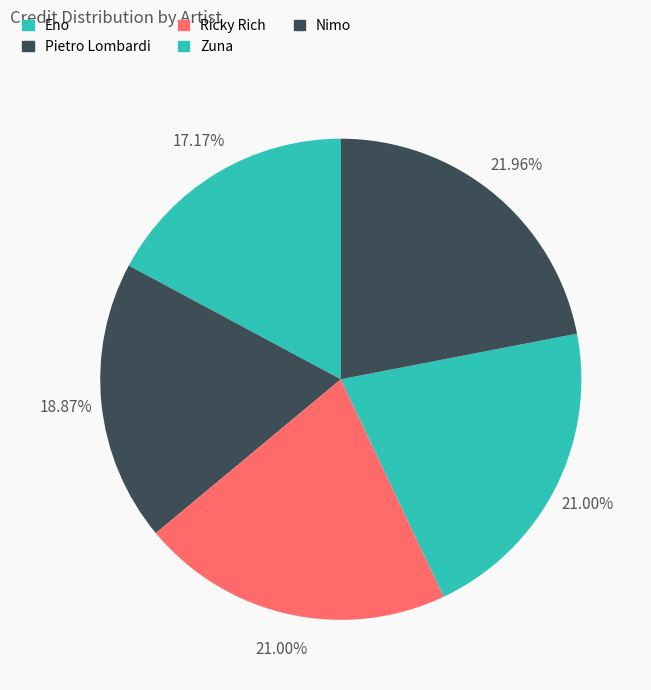

To the nearest percent, what percentage of the pie is Pietro Lombardi?

19%